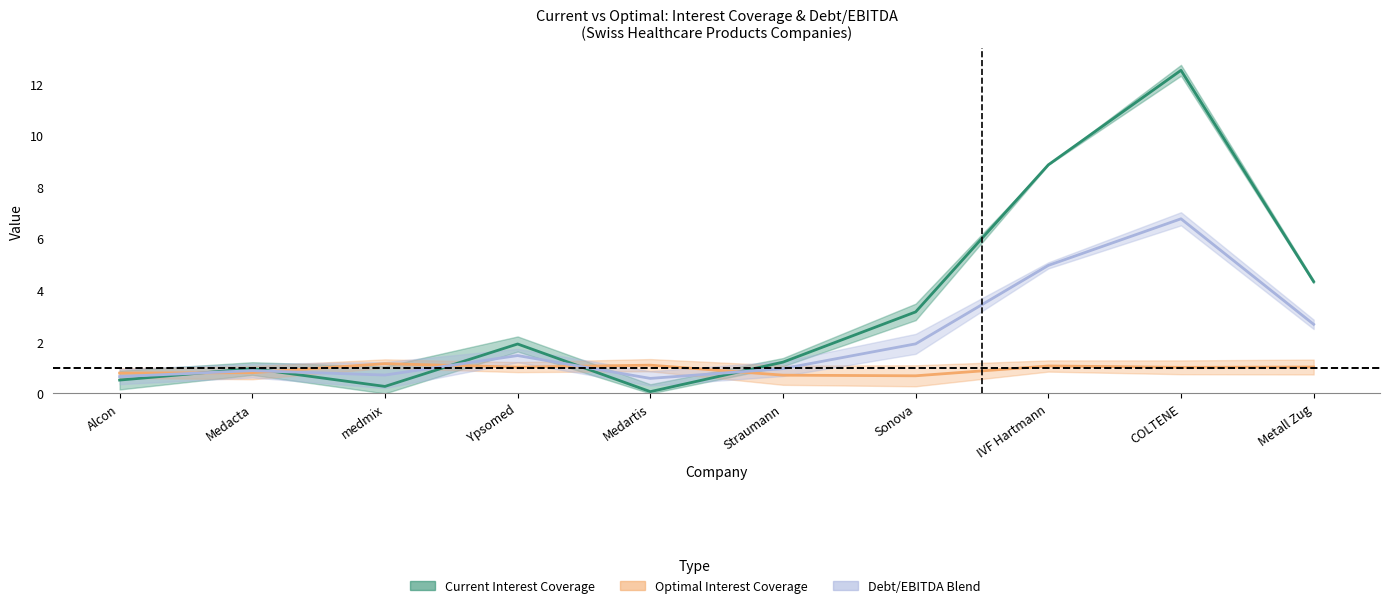

What is the value of the current_interest_coverage point at the 3rd from the left?

0.3